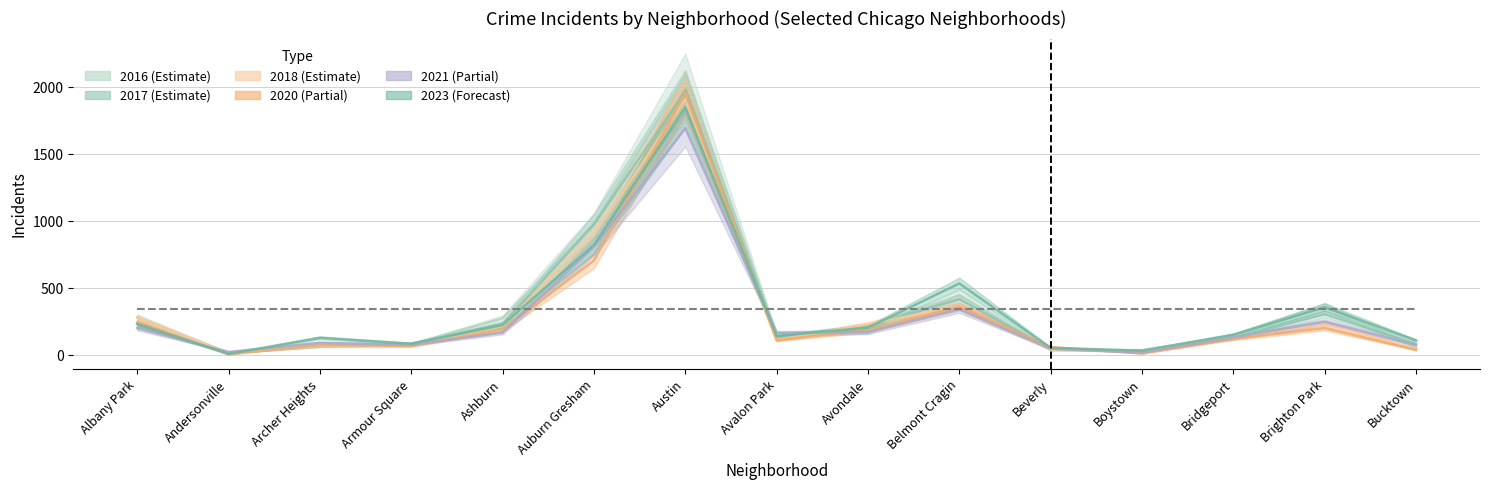

Count the number of categories in the chart.

15